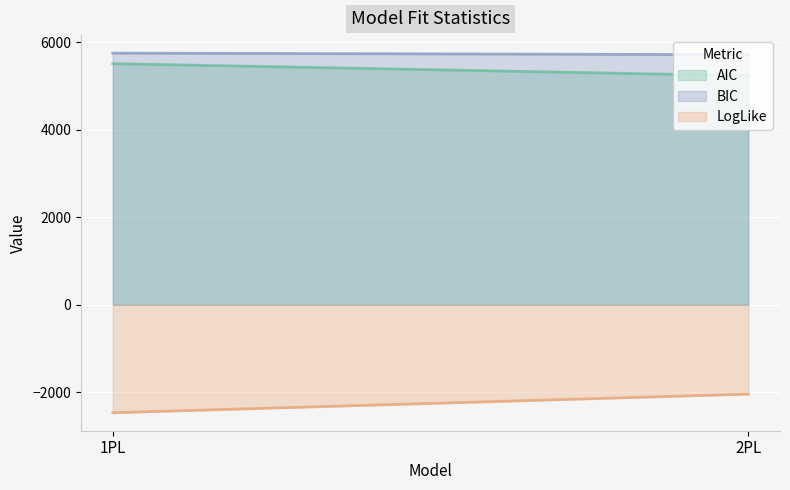

What is the label of the 1st point from the right?

2PL